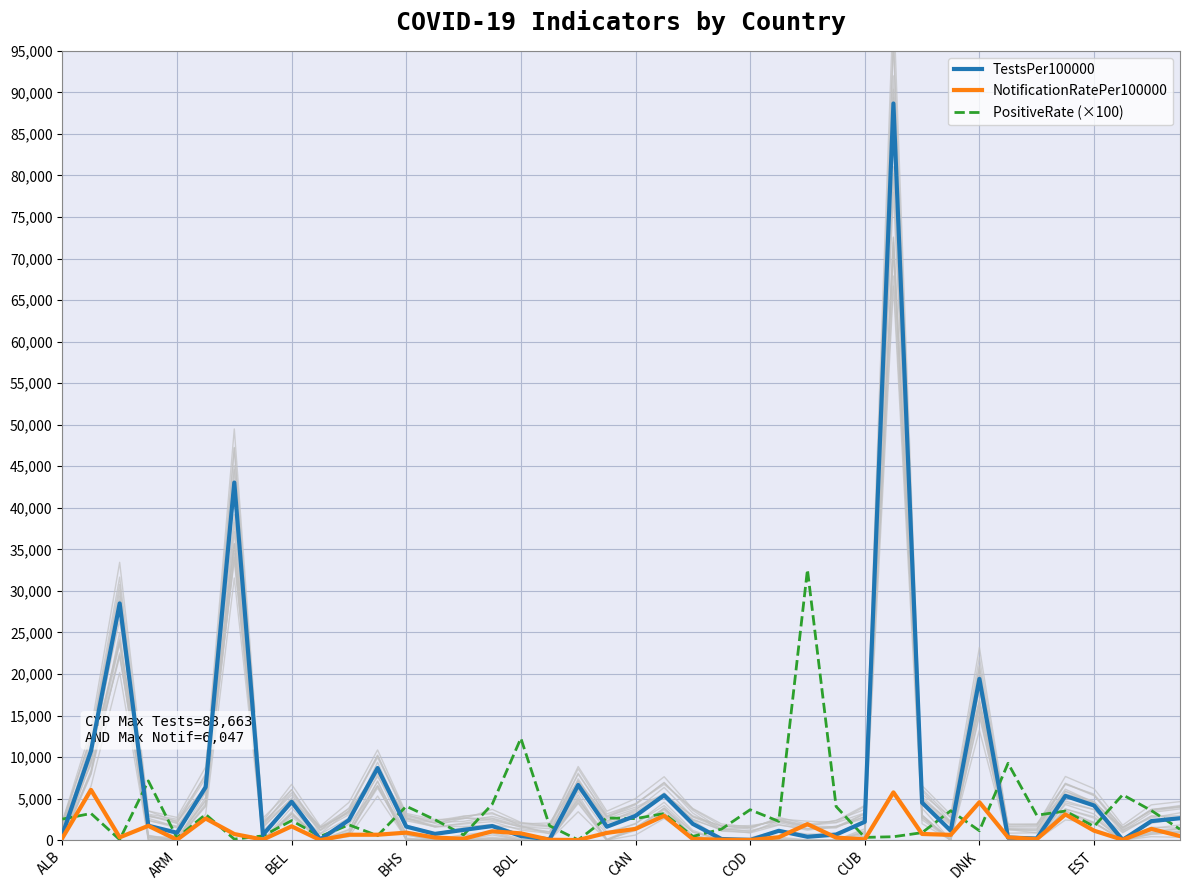

What is the highest value of the PositiveRate (×100) series?

32560.0